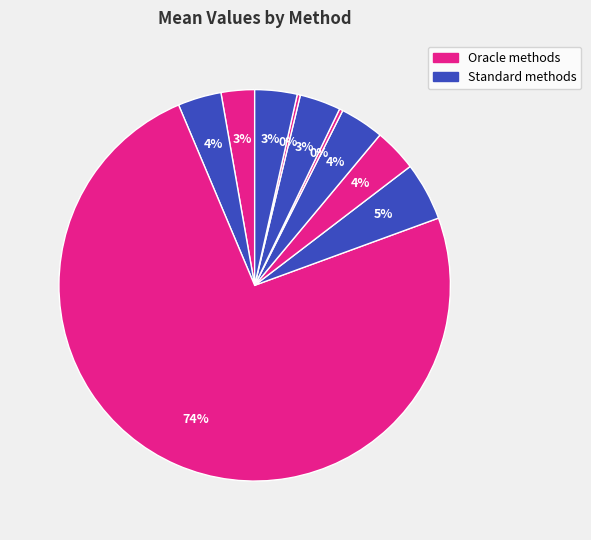

How many segments does this pie chart have?

10